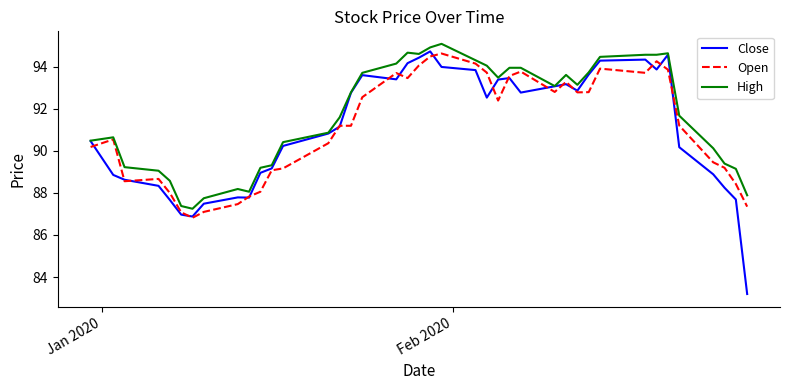

What is the smallest value displayed?

83.2